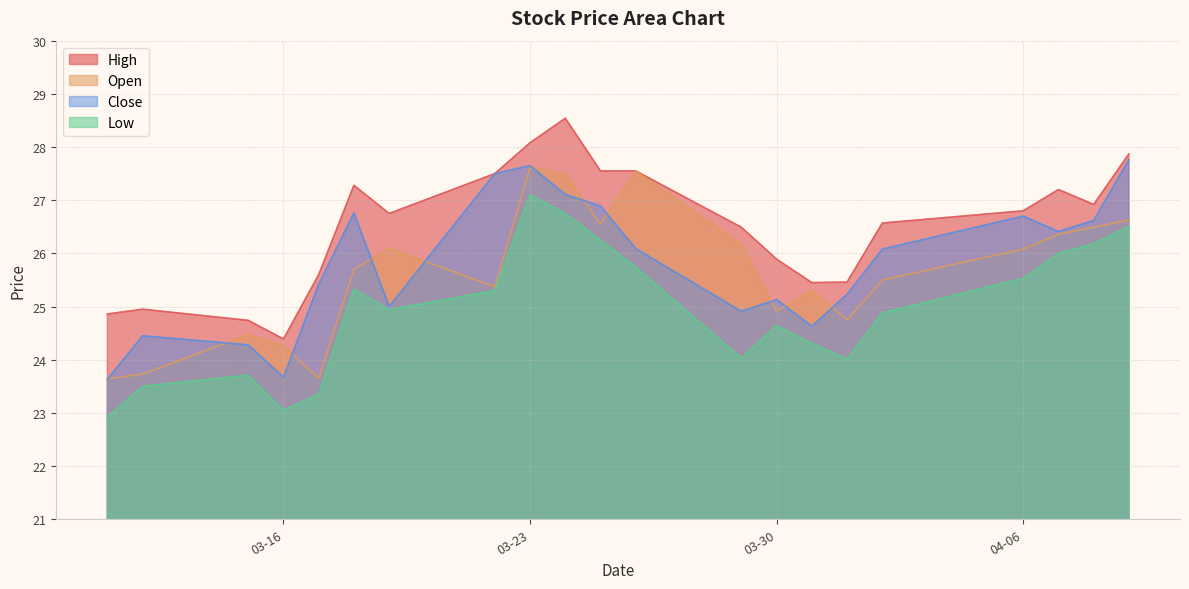

What is the difference between the second highest and second lowest values in the high series?

3.3